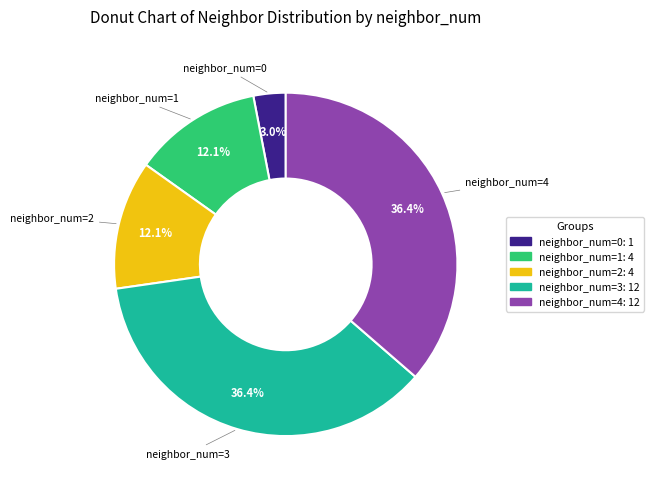

How much of the chart is everything except neighbor_num=0: 1?

97.0%